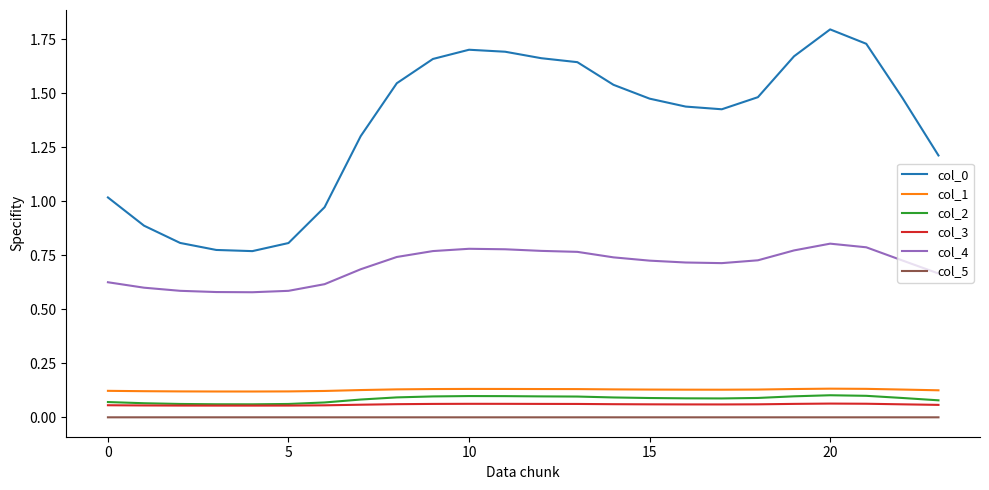

True or false: col_5 and col_1 cross at least once.

False